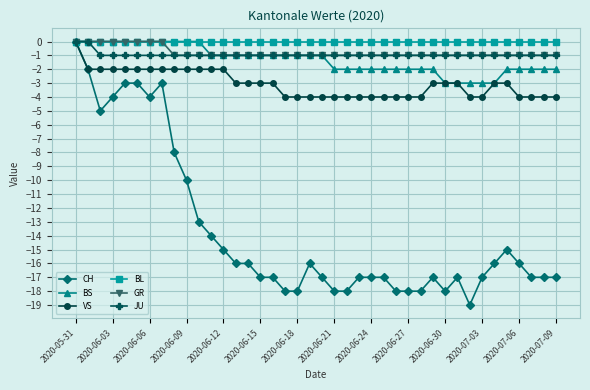

What is the value of the CH point at the 32nd from the left?

-17